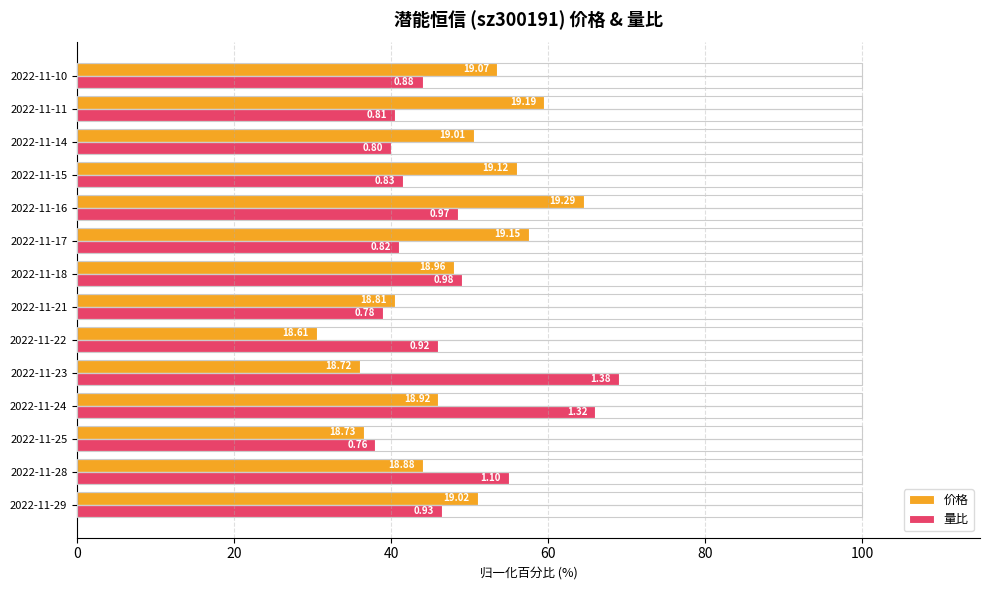

List the series in order of their overall mean, lowest first.

量比, 价格